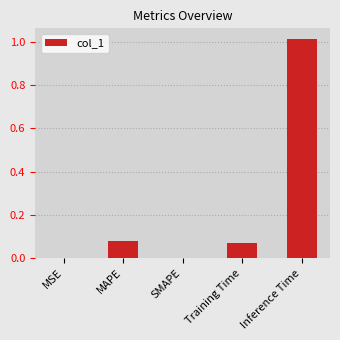

Between Inference Time and SMAPE, which is larger?

Inference Time